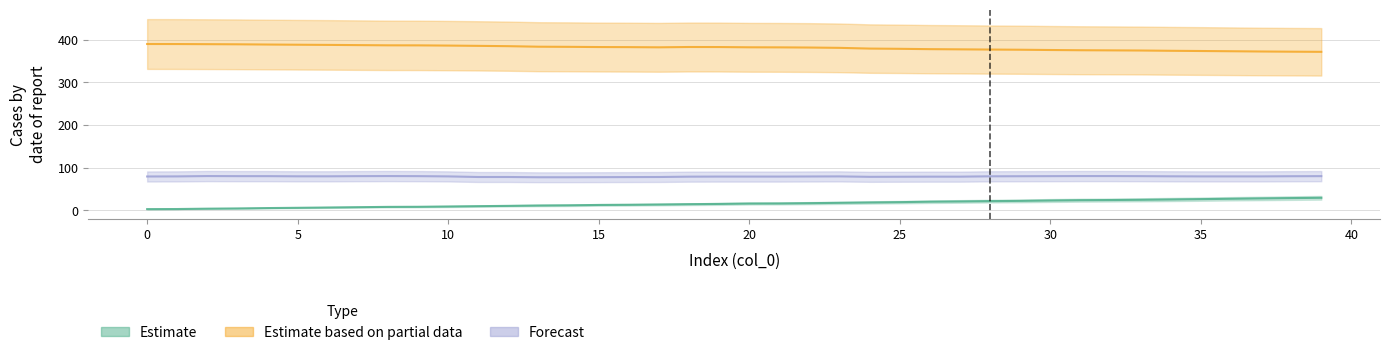

How many lines are shown in the chart?

3